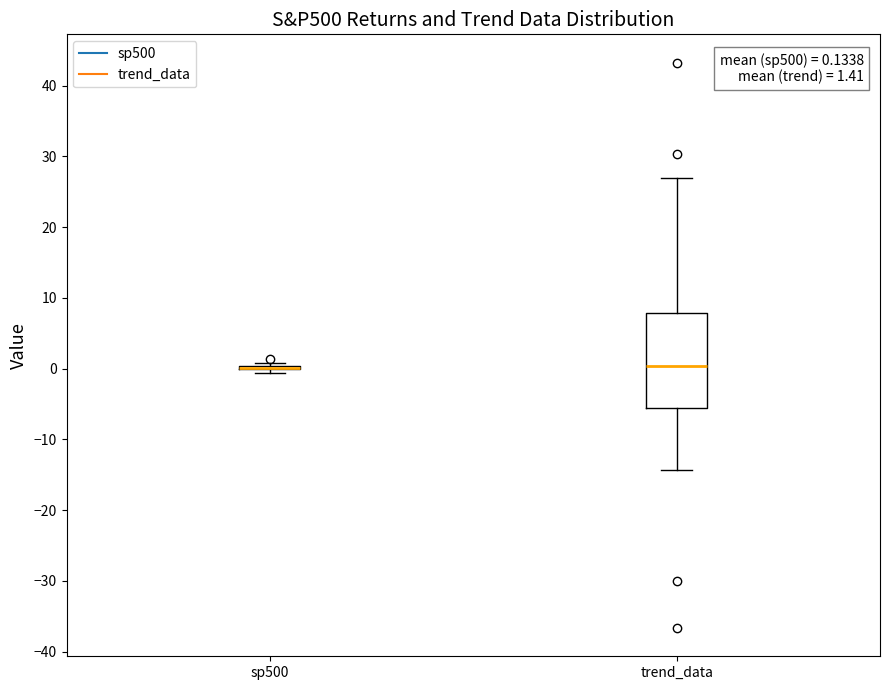

Comparing the boxes themselves (not the whiskers), which one is the tallest?

trend_data